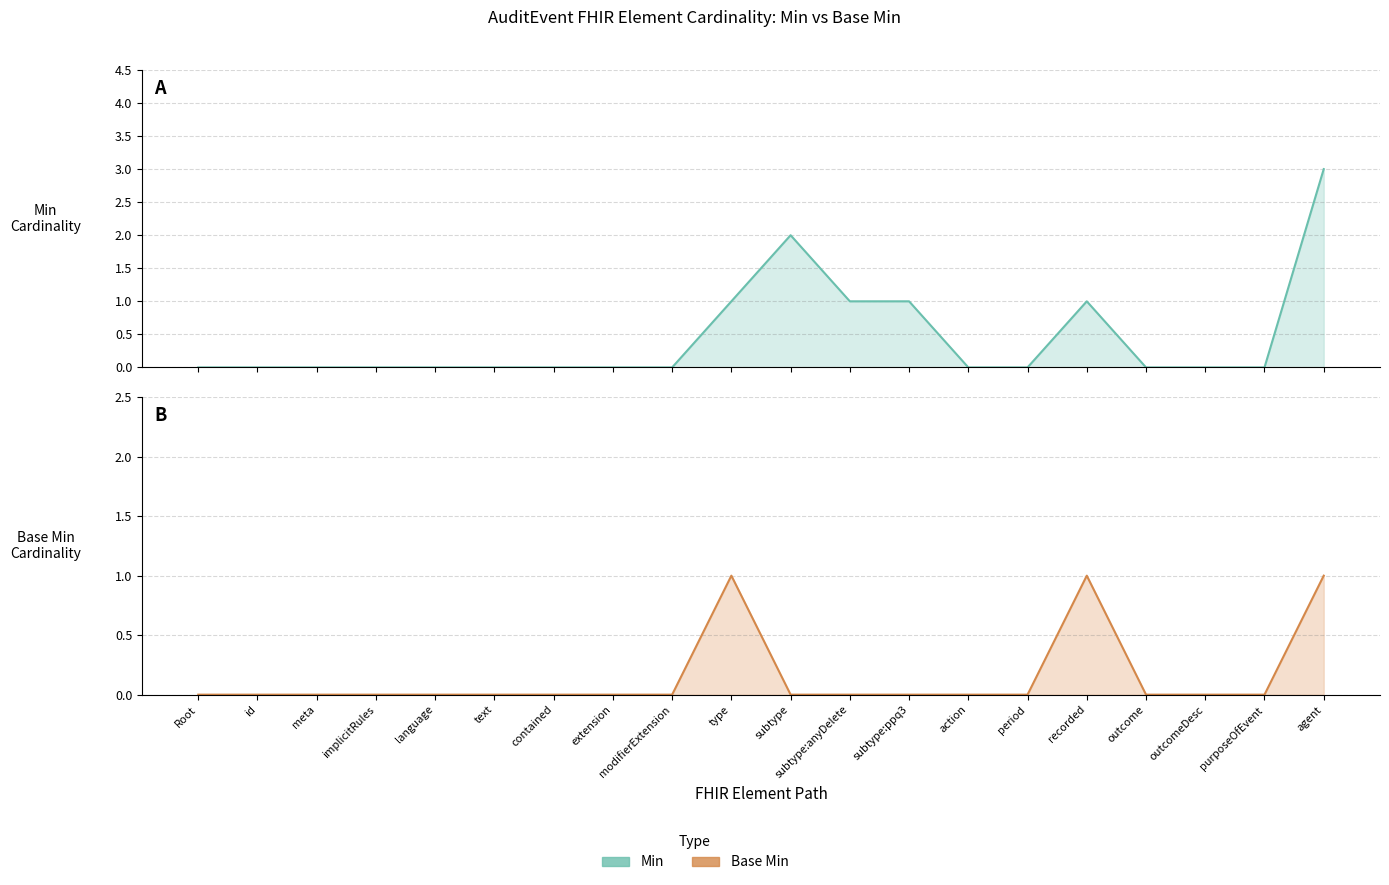

Rank the categories by Min value from highest to lowest.

agent, subtype, type, subtype:anyDelete, subtype:ppq3, recorded, Root, id, meta, implicitRules, language, text, contained, extension, modifierExtension, action, period, outcome, outcomeDesc, purposeOfEvent